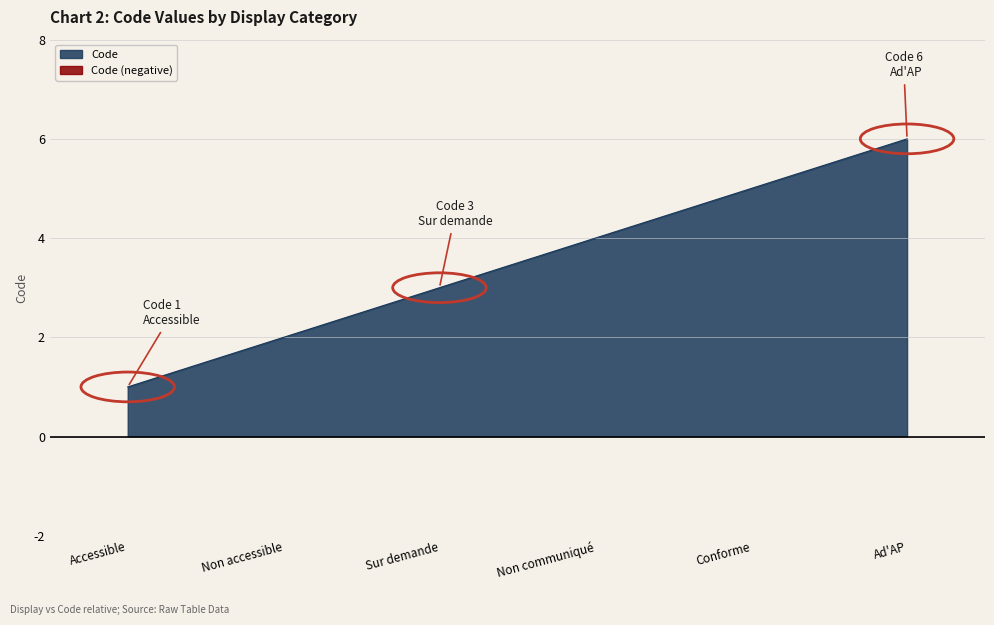

Which has a higher value, Sur demande or Non accessible?

Sur demande